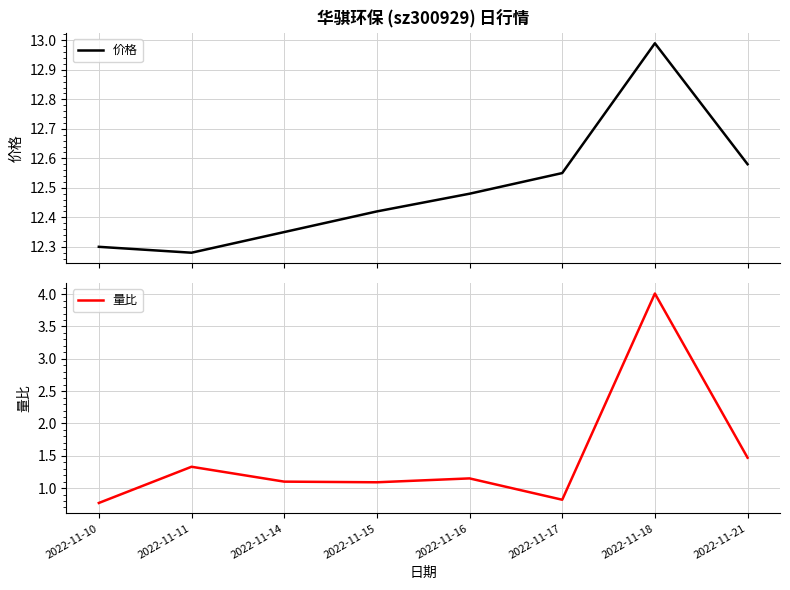

Is it true that 量比 equals 1.2 at 2022-11-17?

False